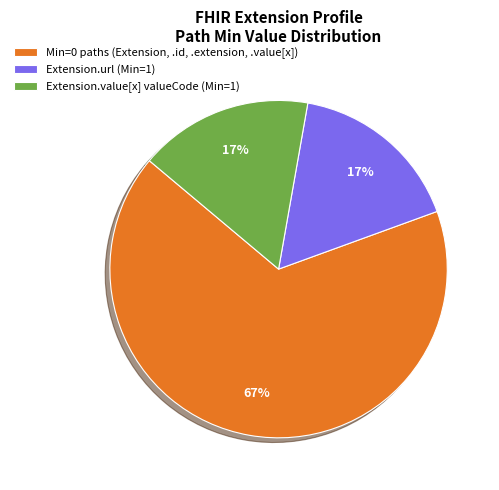

The Extension.value[x] valueCode (Min=1) slice represents 28% of the pie. True or false?

False